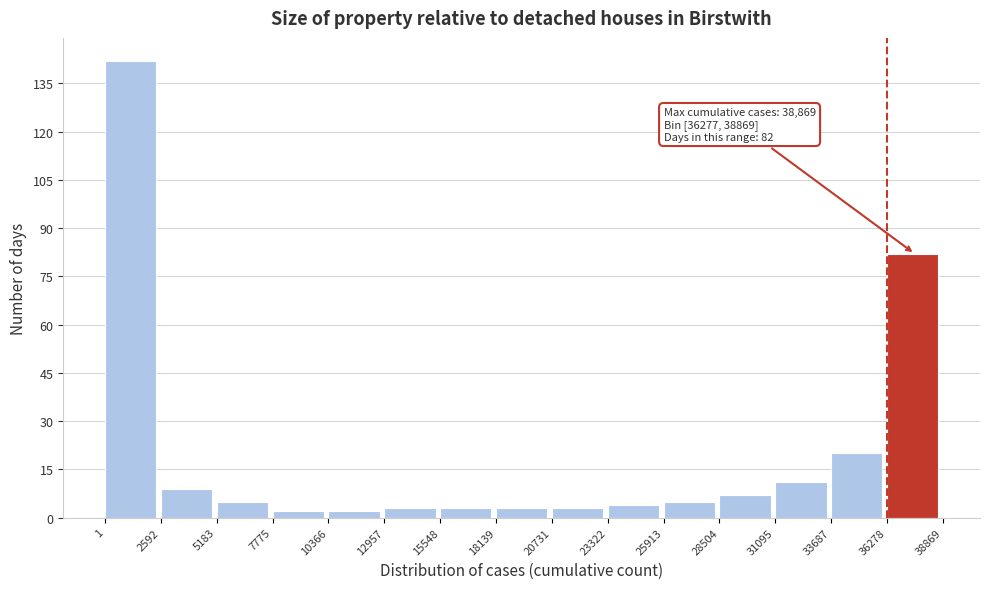

Over which range of the x-axis is the bar tallest?

1 to 2592